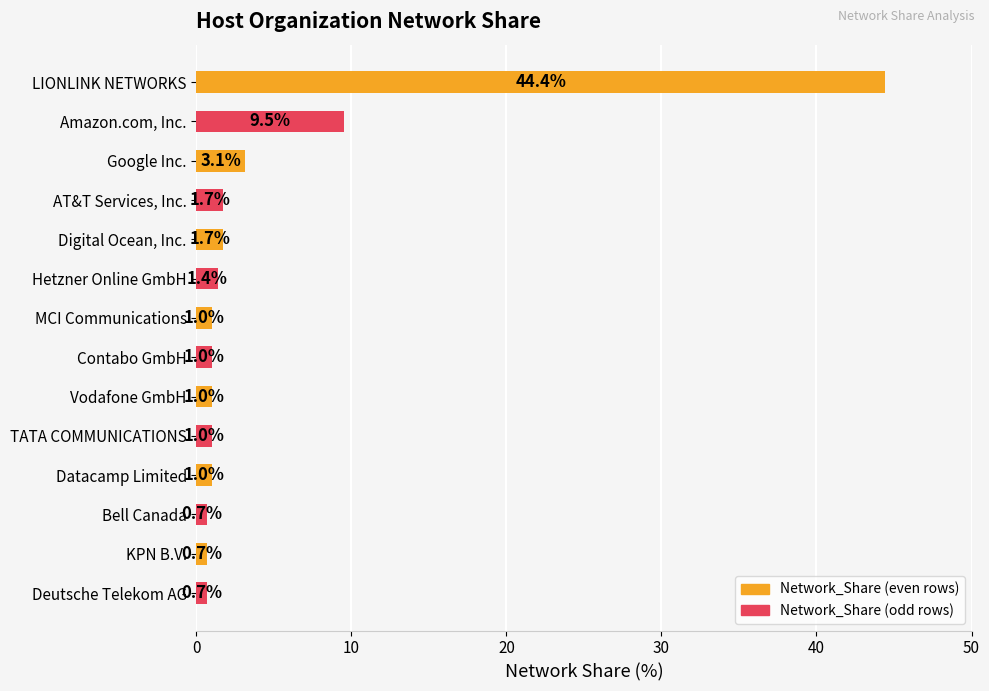

What is the maximum value shown in the chart?

44.4